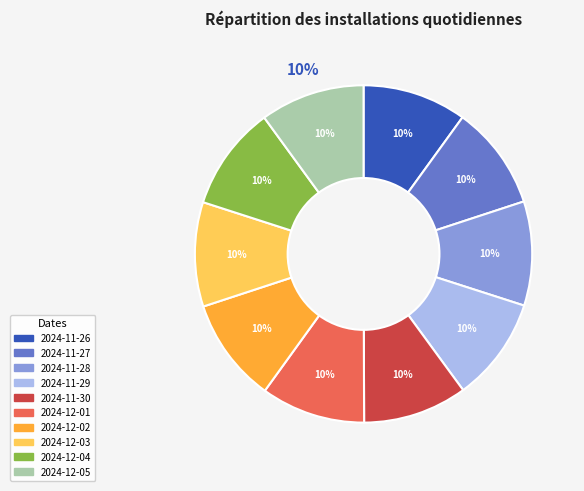

How many segments does this pie chart have?

10